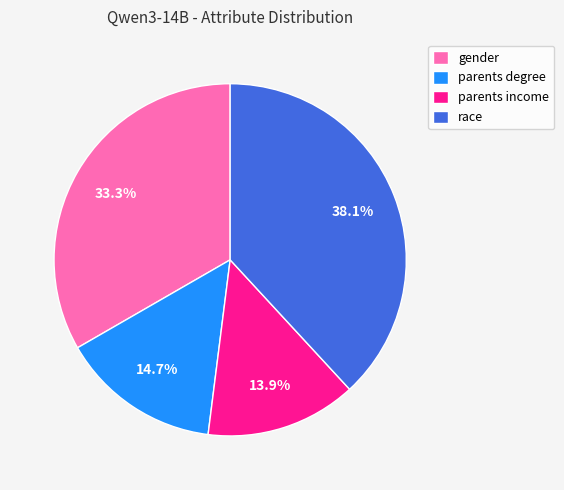

Is there a majority slice in this chart?

No